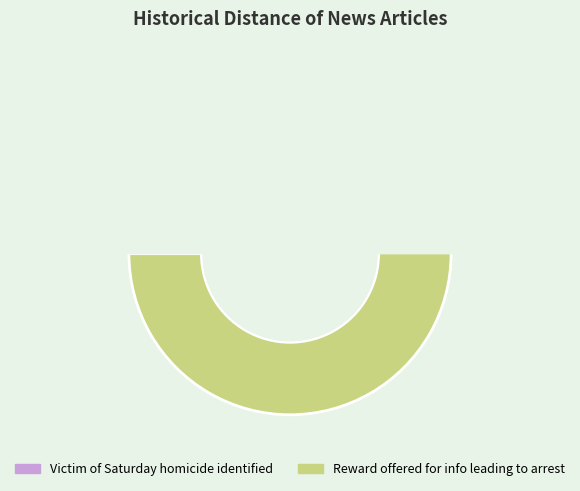

How many segments does this pie chart have?

2